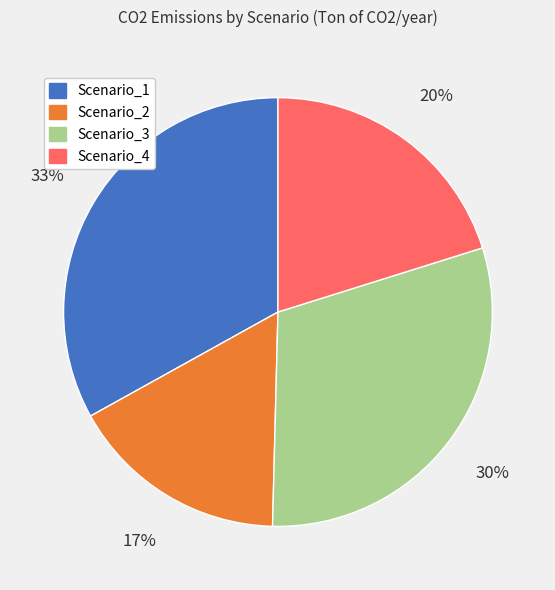

Which slice is the smallest?

Scenario_2